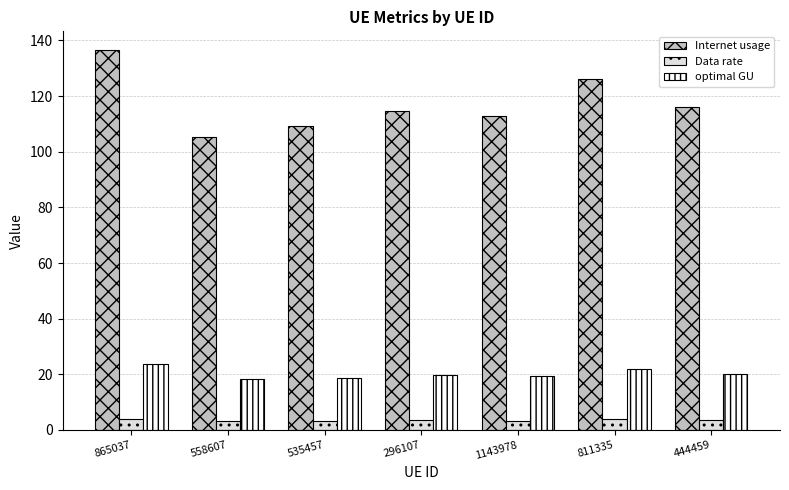

What is the smallest value displayed?

3.1